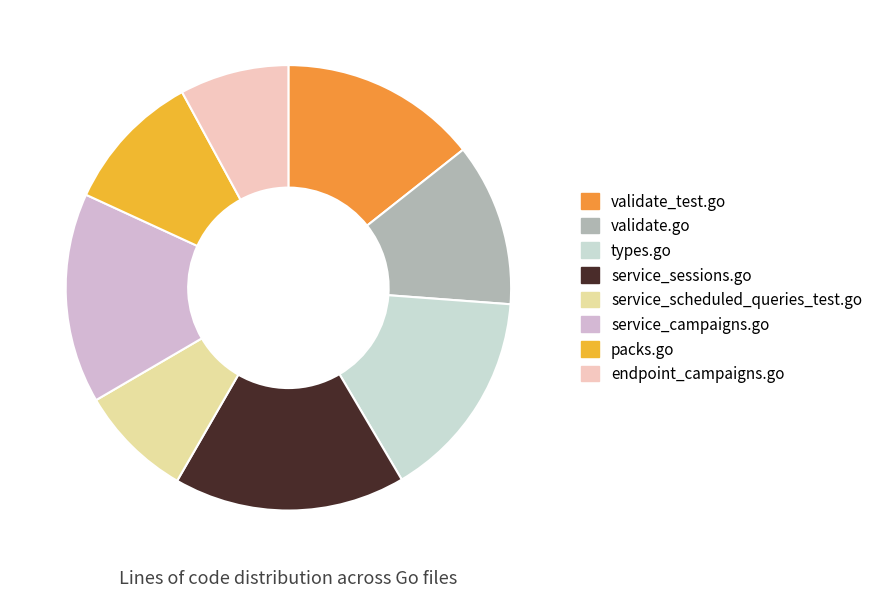

True or false: packs.go accounts for 10% of the total.

True